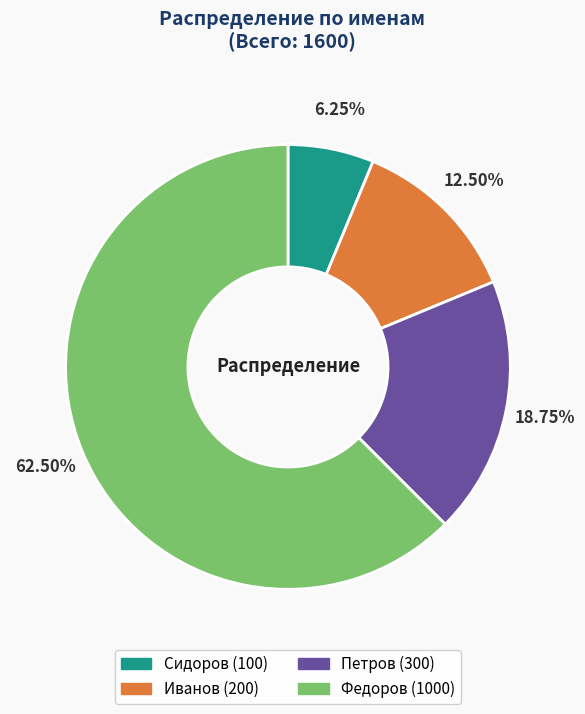

Which has a higher value, Федоров or Петров?

Федоров